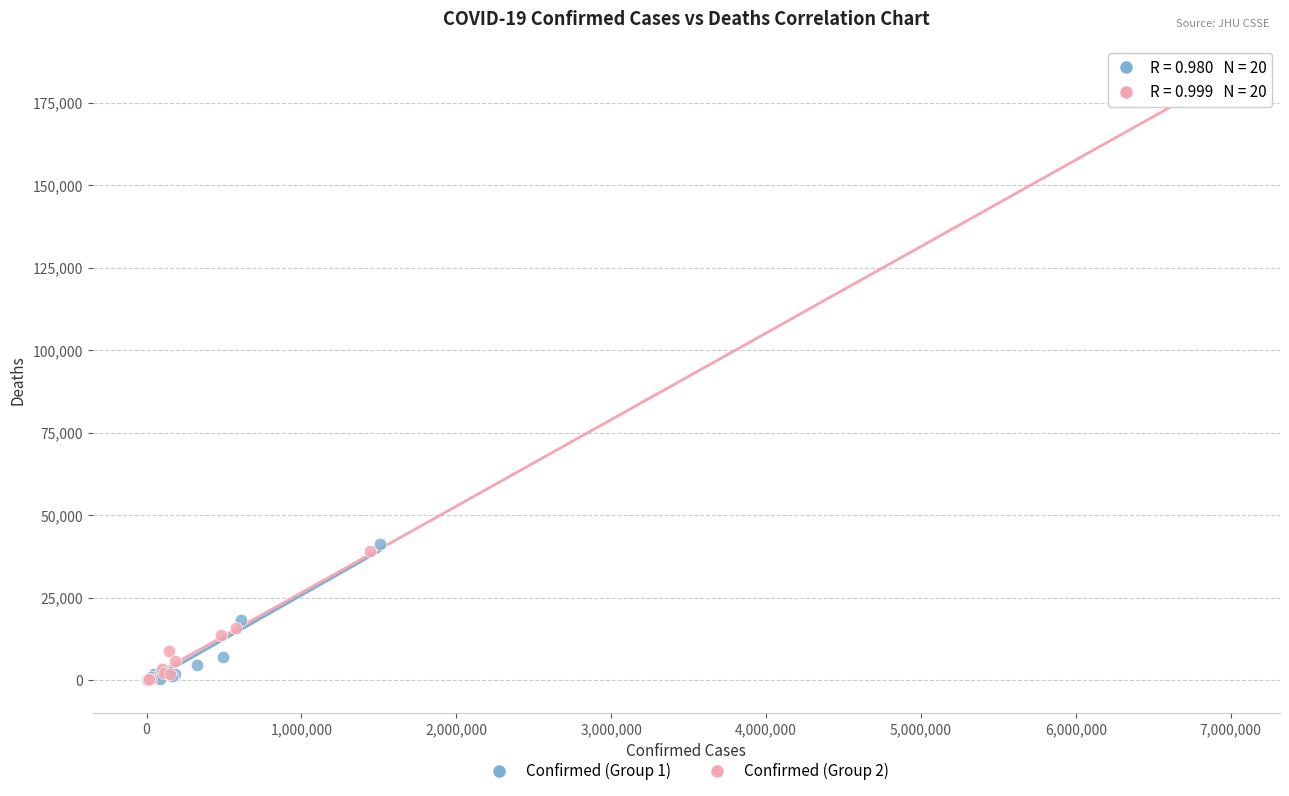

What are all the series names shown in the legend?

Confirmed (Group 1), Confirmed (Group 2)